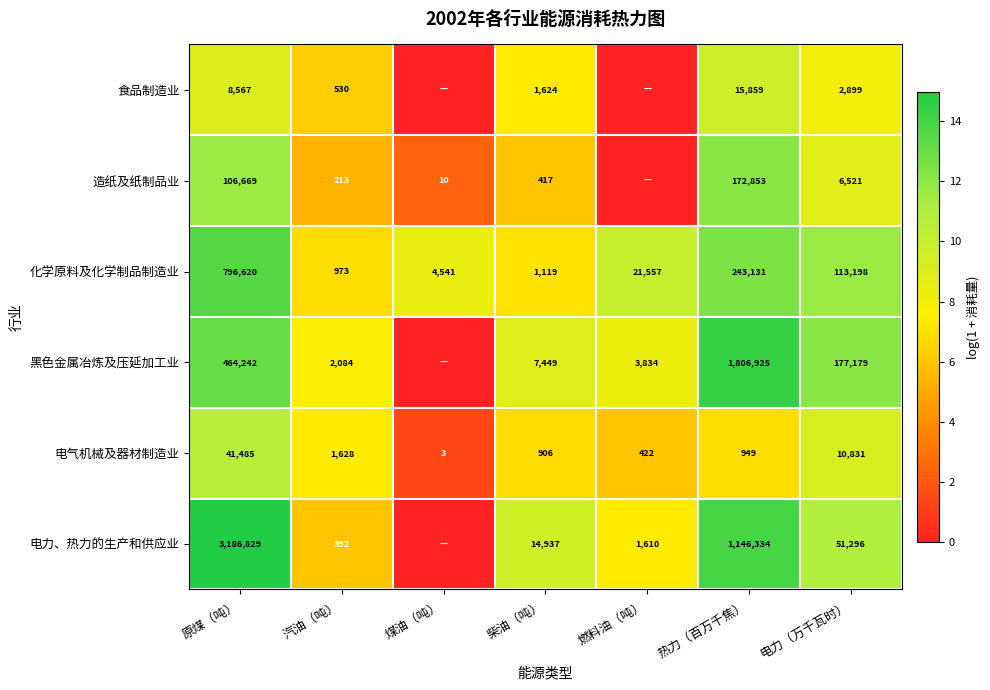

What is the difference between the maximum and minimum values in the 化学原料及化学制品制造业 series?

795647